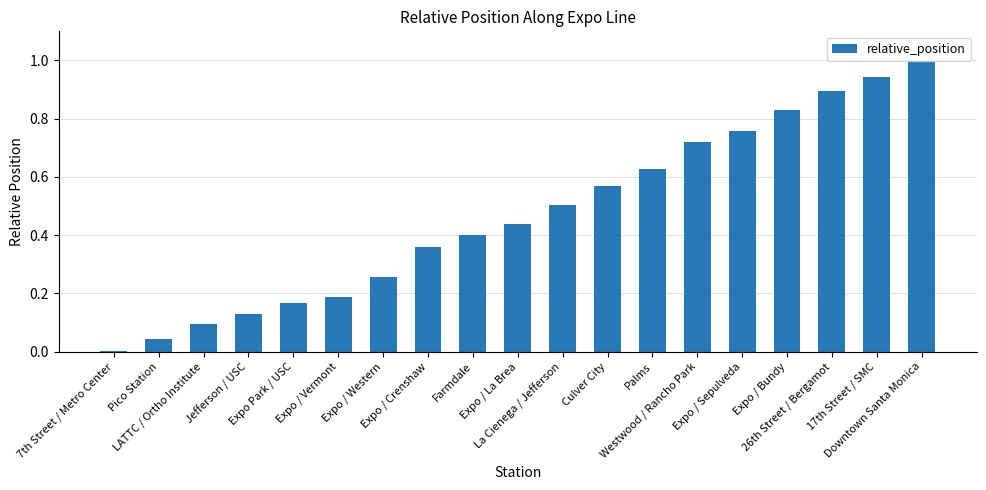

Reading right to left, list all the values displayed in this chart.

Downtown Santa Monica=1.0	17th Street / SMC=0.9	26th Street / Bergamot=0.9	Expo / Bundy=0.8	Expo / Sepulveda=0.8	Westwood / Rancho Park=0.7	Palms=0.6	Culver City=0.6	La Cienega / Jefferson=0.5	Expo / La Brea=0.4	Farmdale=0.4	Expo / Crenshaw=0.4	Expo / Western=0.3	Expo / Vermont=0.2	Expo Park / USC=0.2	Jefferson / USC=0.1	LATTC / Ortho Institute=0.1	Pico Station=0.0	7th Street / Metro Center=0.0